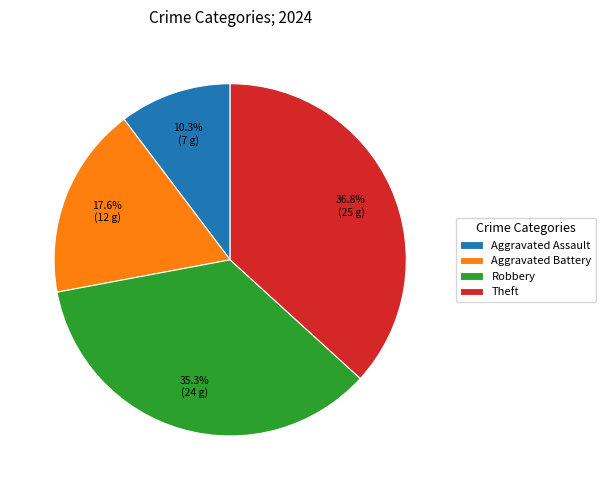

To the nearest percent, what is the difference between the Aggravated Assault and Theft slice percentages?

26%